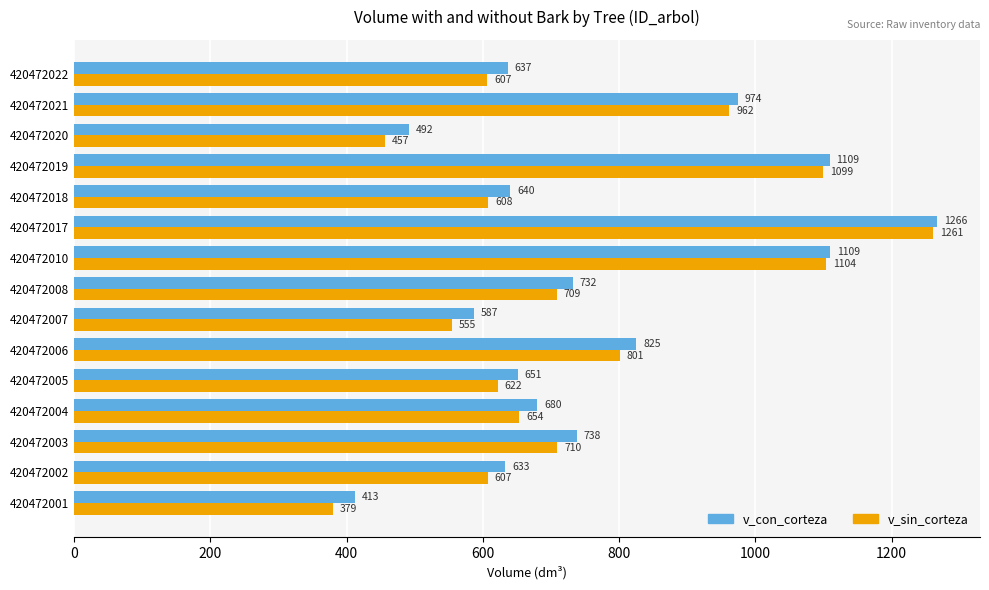

At which category is the sum across all series the highest?

420472017